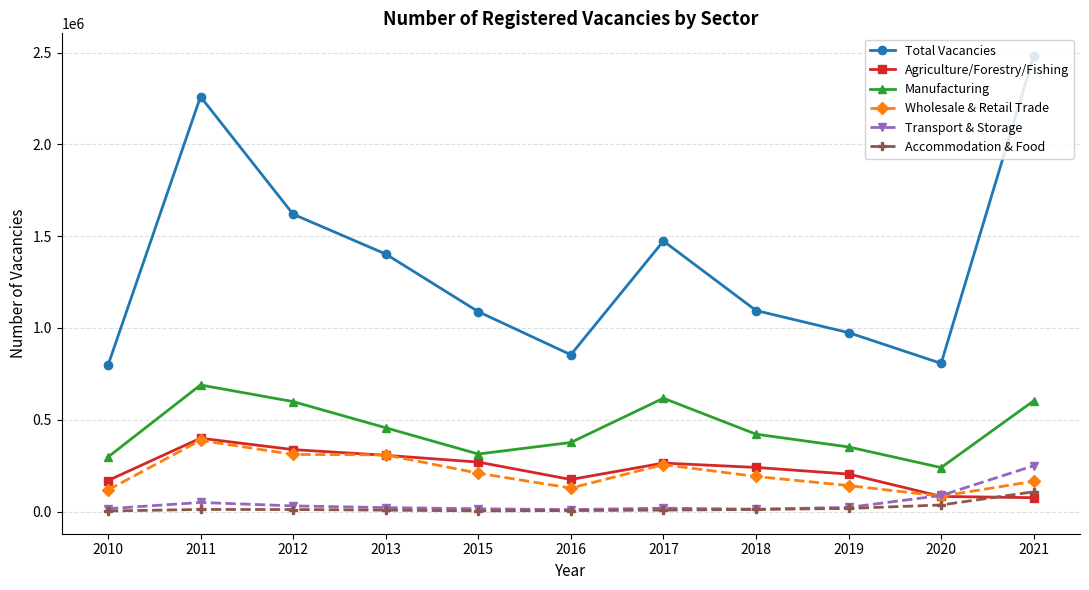

At which category does Manufacturing reach its first local valley?

2015